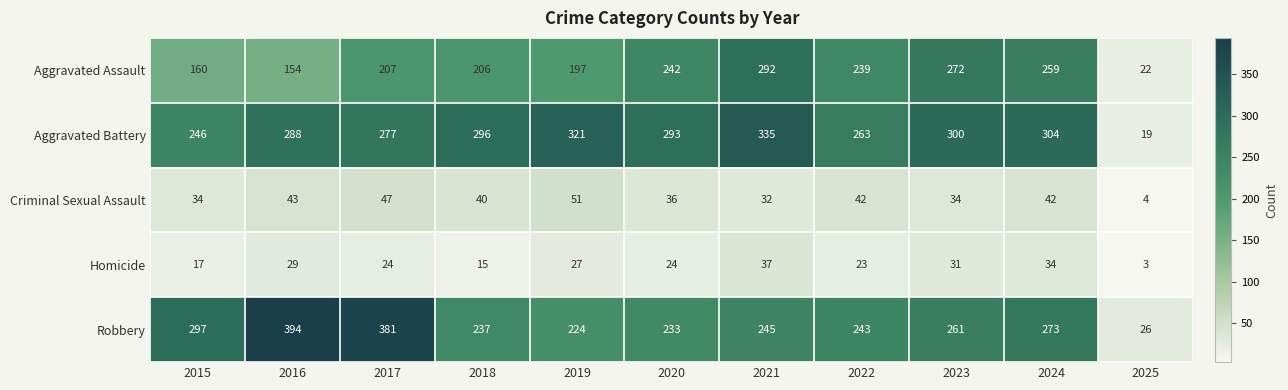

At how many categories does at least one series exceed 313?

4